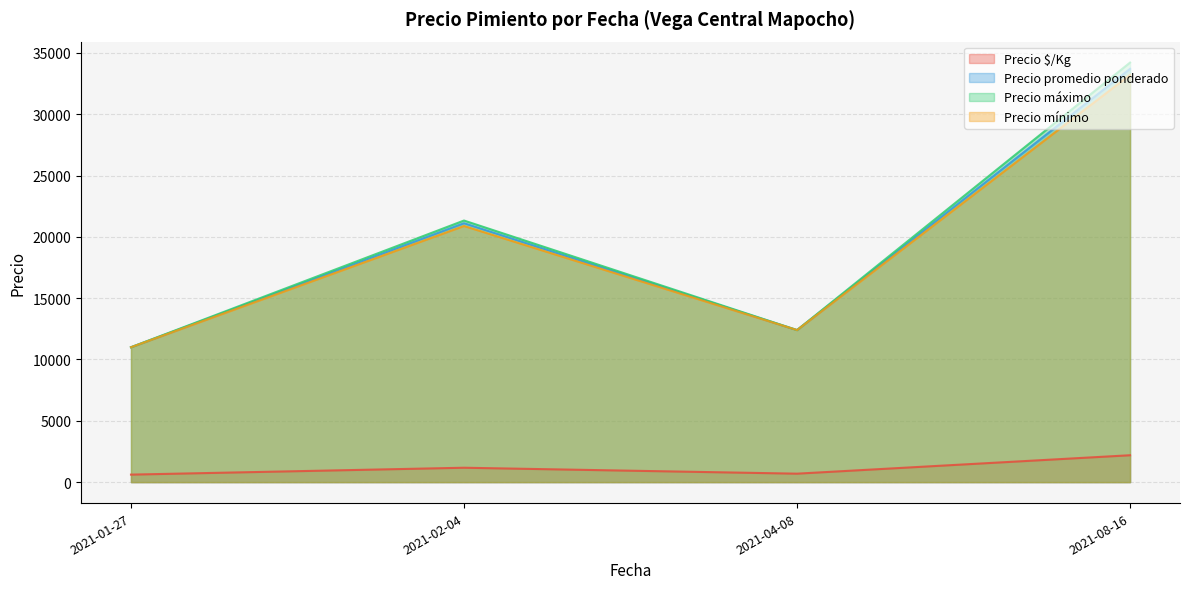

Between 2021-01-27 and 2021-02-04, which series saw the biggest shift?

Precio máximo